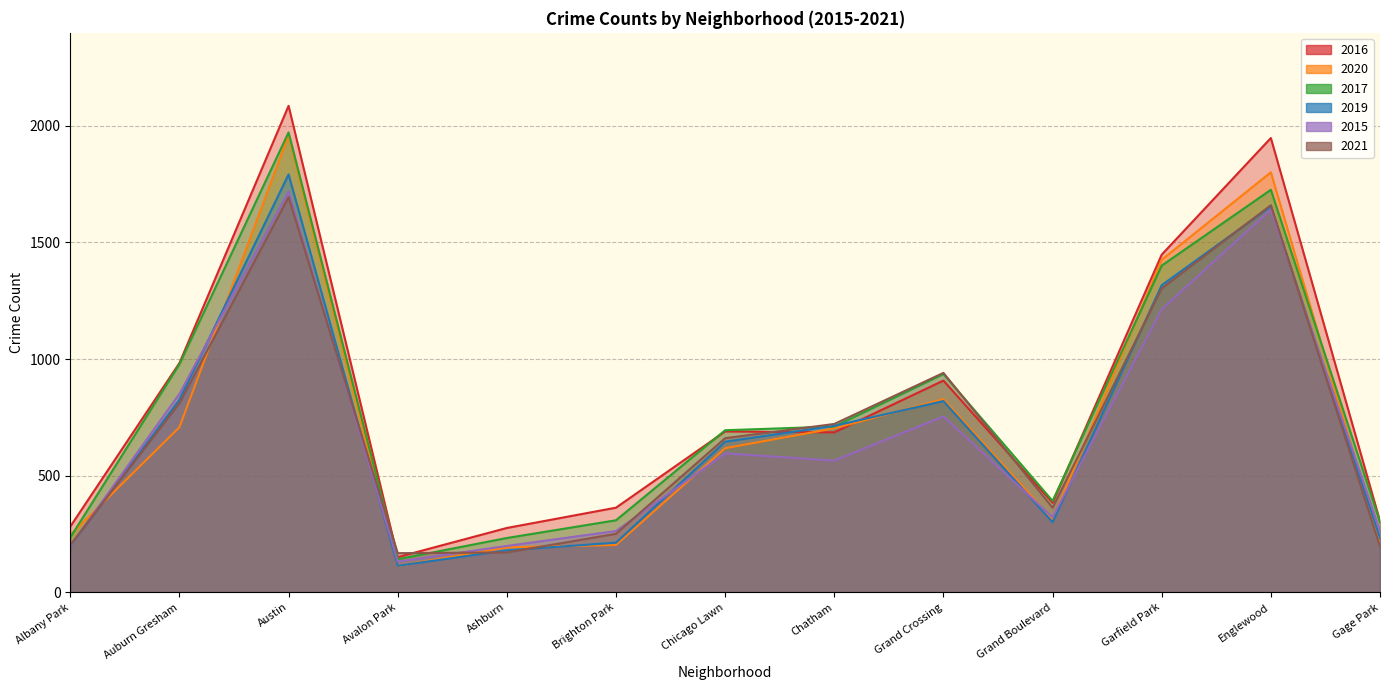

Is it true that 2019 equals 114 at Avalon Park?

True